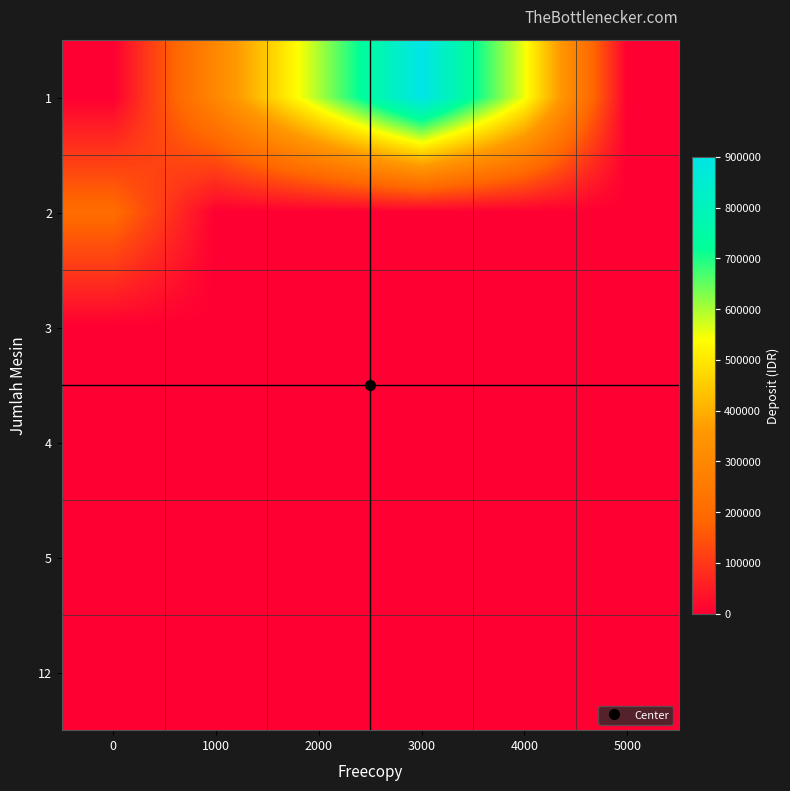

Rank the series by their maximum value, from lowest to highest.

3, 4, 5, 12, 2, 1